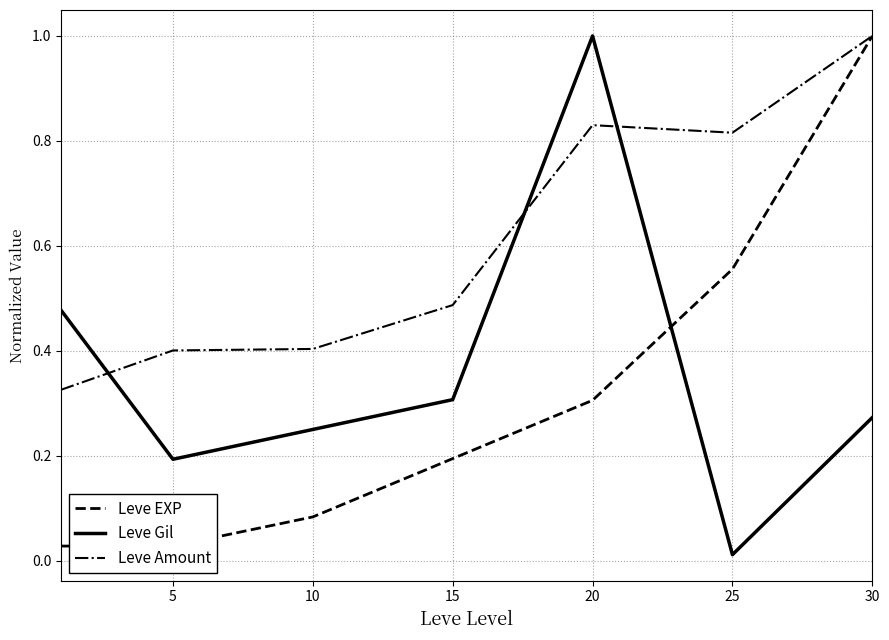

At 15, list the series in order from smallest to largest.

Leve EXP, Leve Gil, Leve Amount